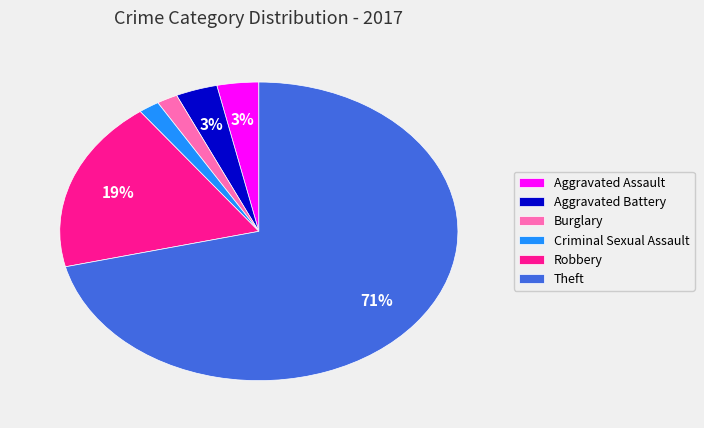

Is Theft the majority of the pie?

Yes